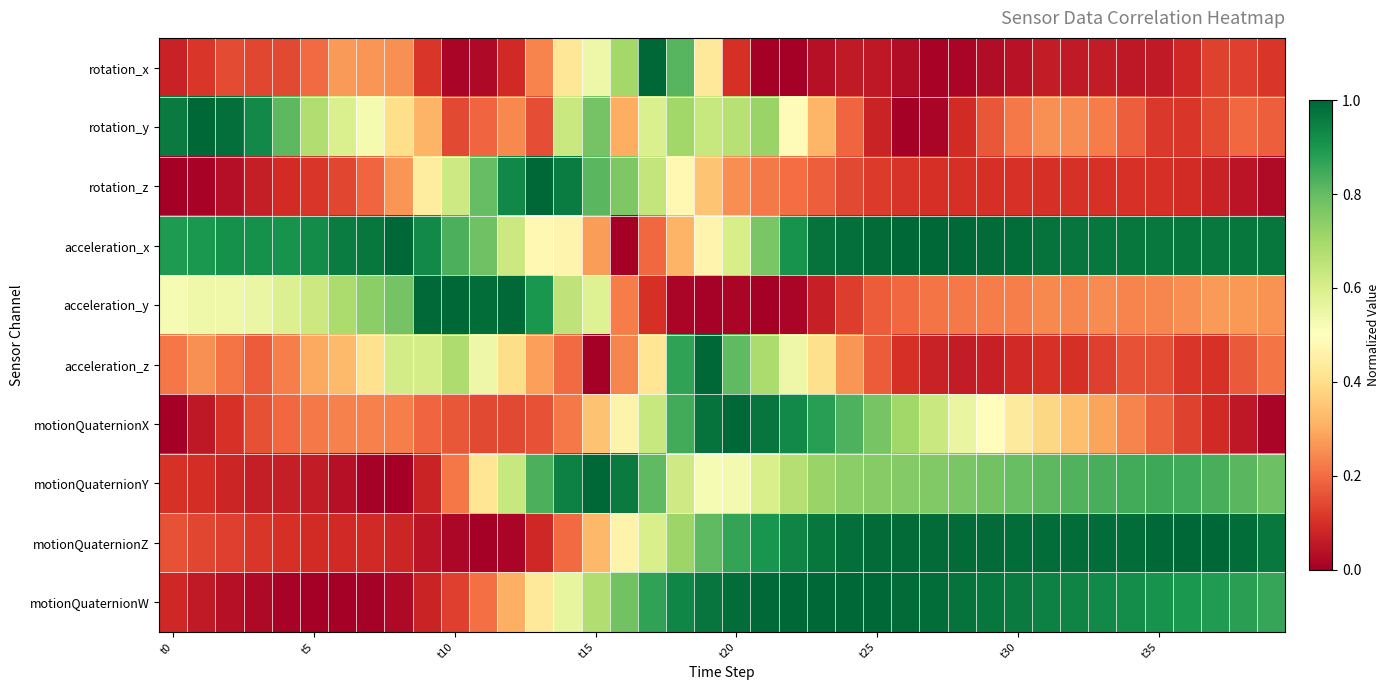

Which label corresponds to the largest value in the chart?

17